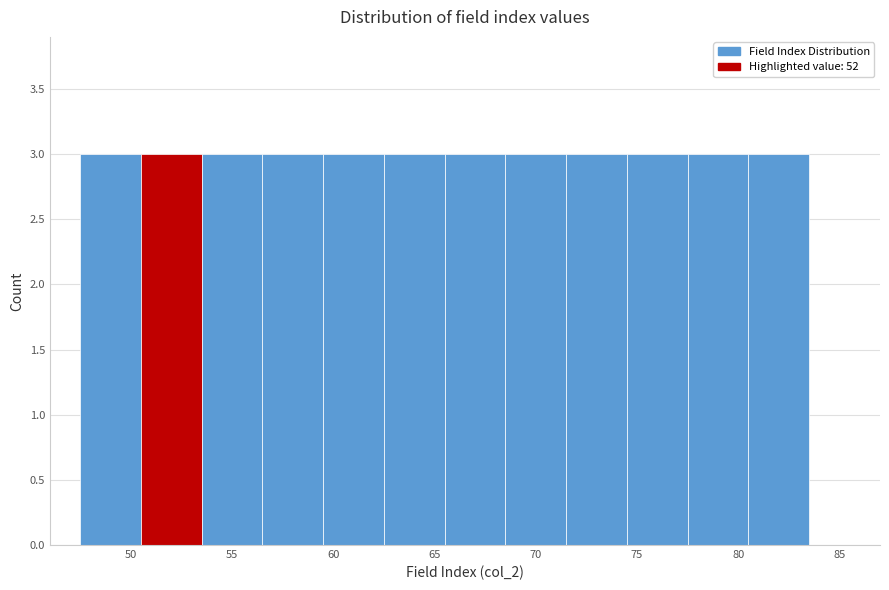

Reading left to right, list every bar in this chart as the range it spans on the x-axis followed by its height. The values are not printed on the chart, so give them approximately, as read against the axis.

47.5 to 50.5: 3
50.5 to 53.5: 3
53.5 to 56.5: 3
56.5 to 59.5: 3
59.5 to 62.5: 3
62.5 to 65.5: 3
65.5 to 68.5: 3
68.5 to 71.5: 3
71.5 to 74.5: 3
74.5 to 77.5: 3
77.5 to 80.5: 3
80.5 to 83.5: 3